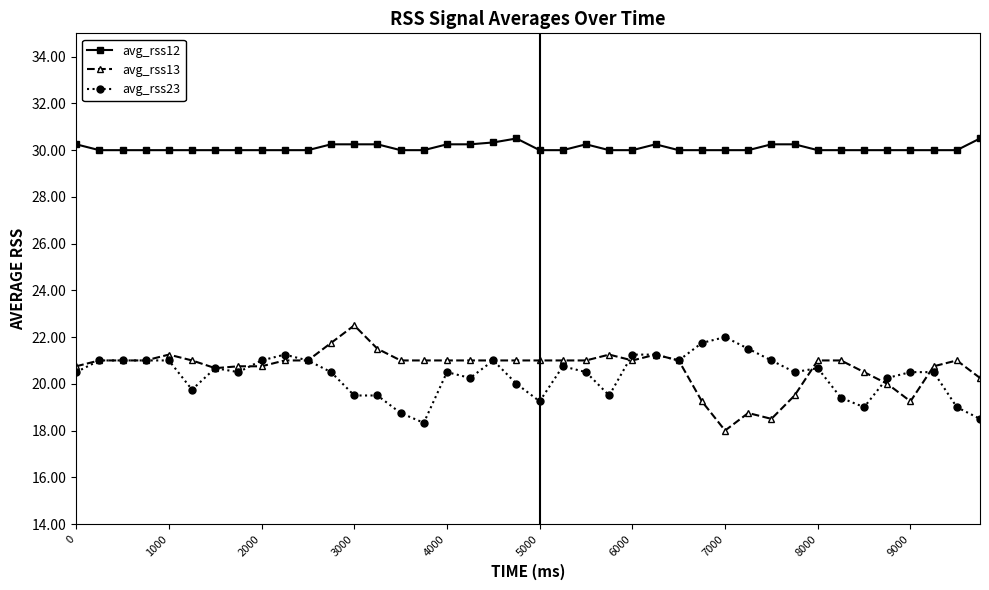

What is the lowest value of the avg_rss12 series?

30.0